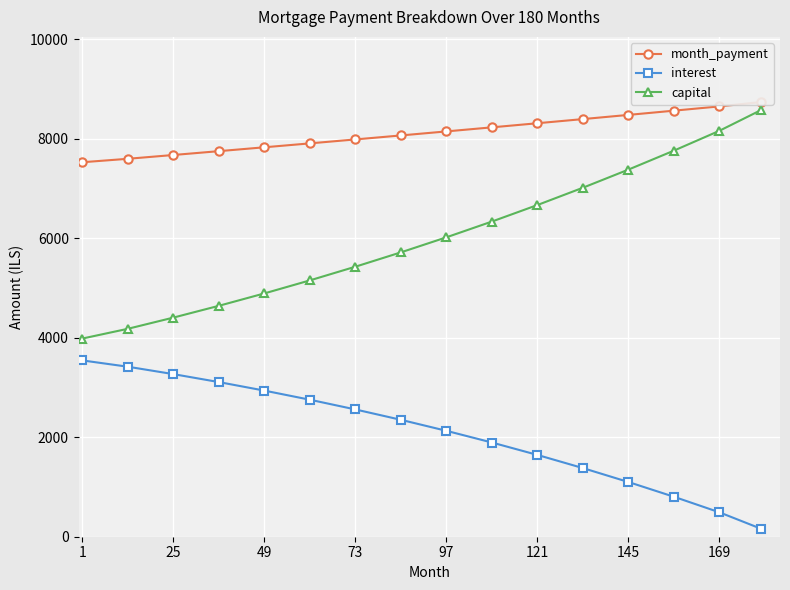

What is the highest value of the interest series?

3544.6